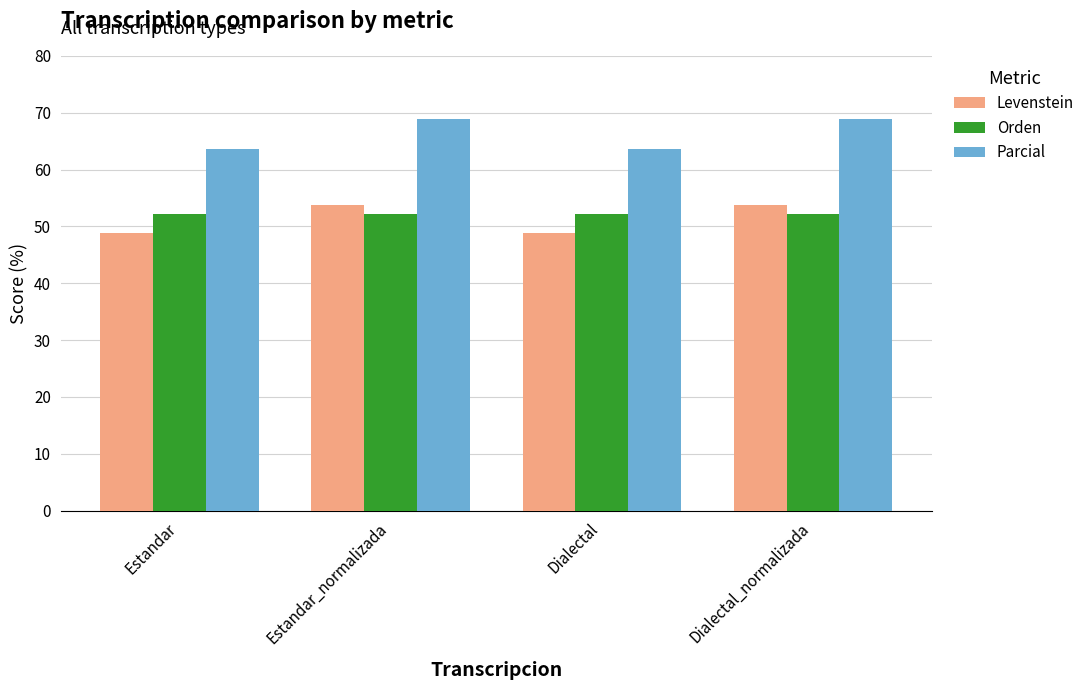

Reading left to right, what are all the values shown in this chart?

Levenstein: Estandar=48.8	Estandar_normalizada=53.8	Dialectal=48.8	Dialectal_normalizada=53.8
Orden: Estandar=52.2	Estandar_normalizada=52.2	Dialectal=52.2	Dialectal_normalizada=52.2
Parcial: Estandar=63.6	Estandar_normalizada=68.9	Dialectal=63.6	Dialectal_normalizada=68.9